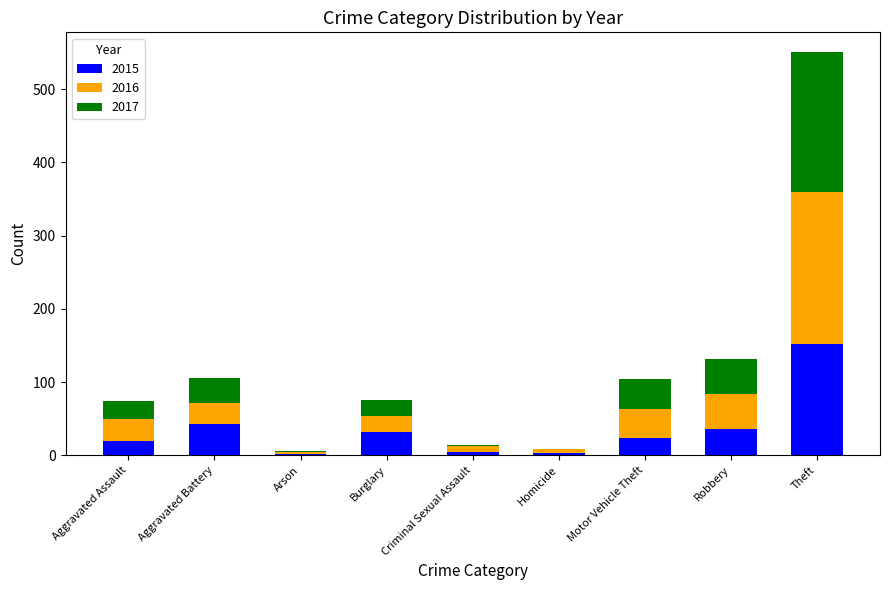

True or false: 2015 has a value of 32 at Burglary.

True